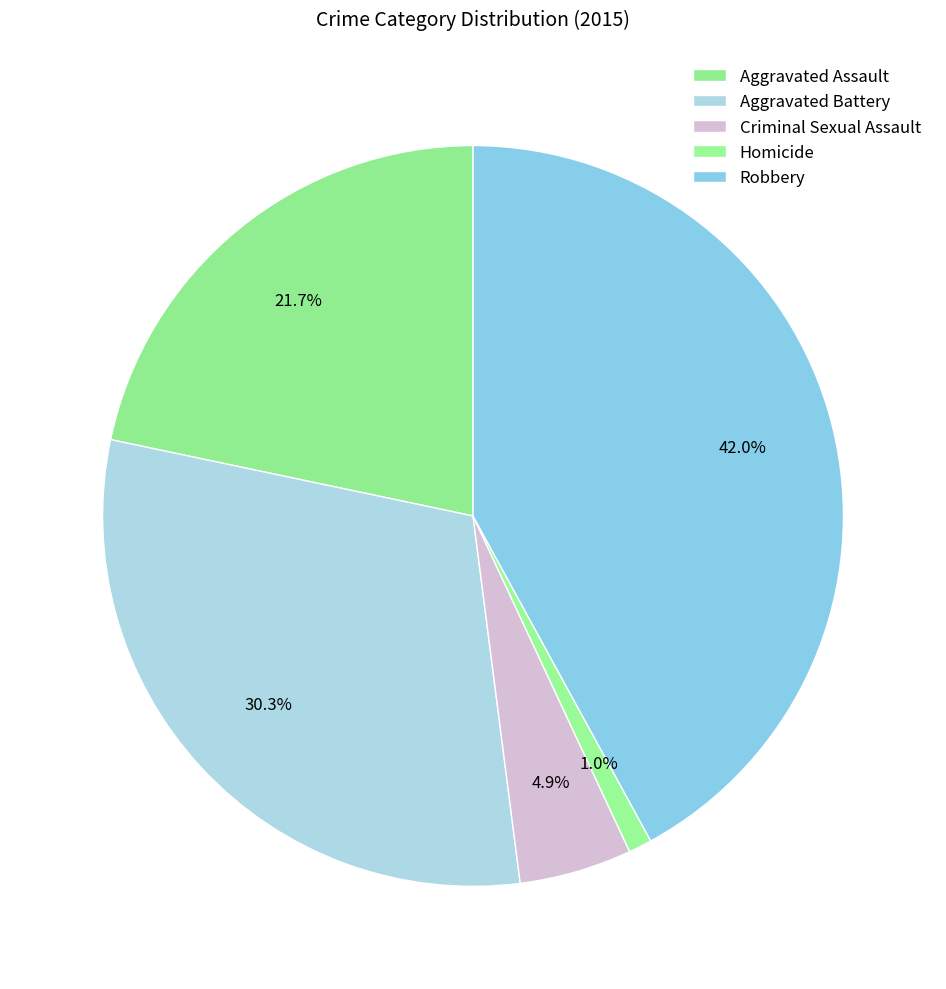

Count the number of slices in the pie.

5